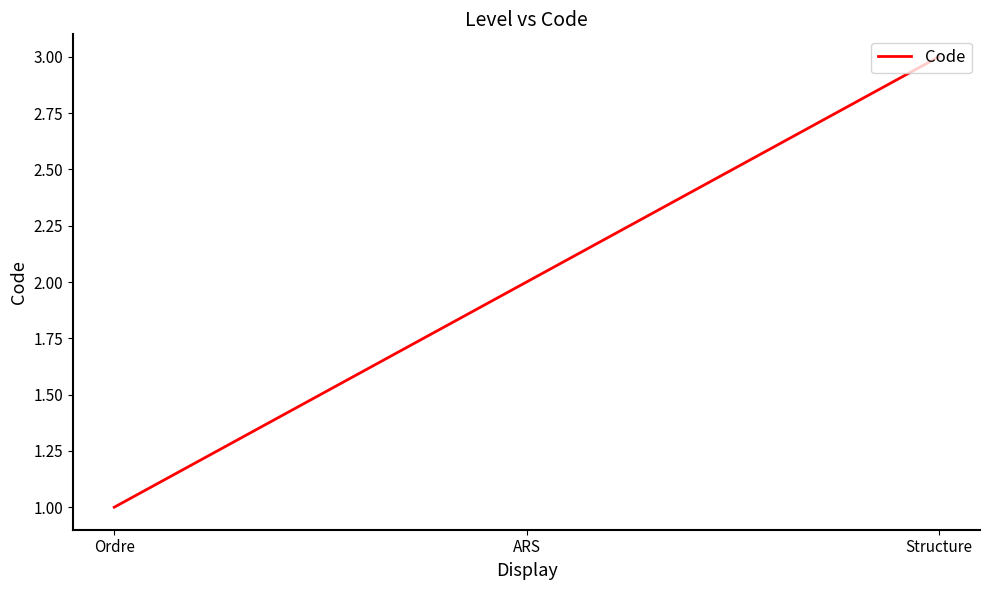

What is the difference between the maximum and minimum values?

2